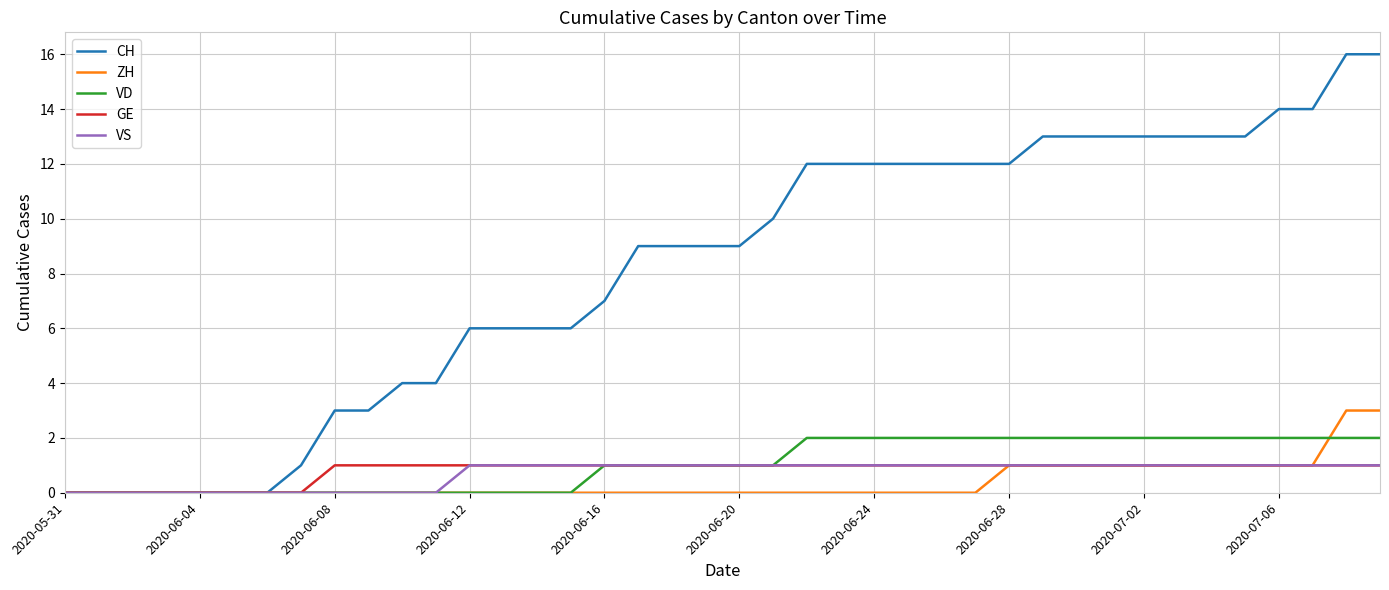

What is the maximum value shown in the chart?

16